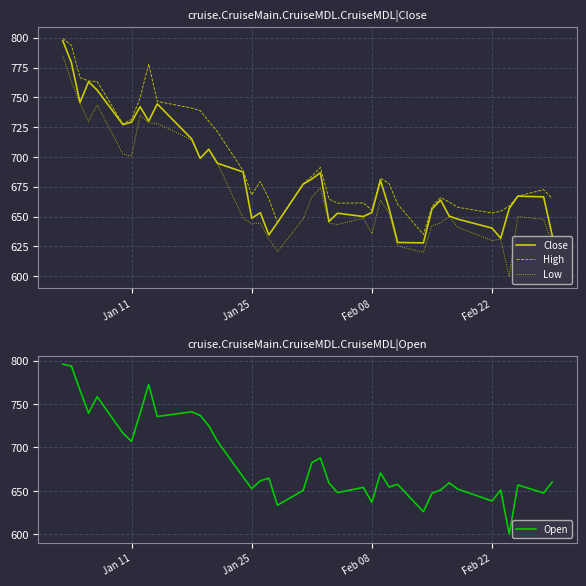

The value of Close at Jan 25 is 648.6. True or false?

True